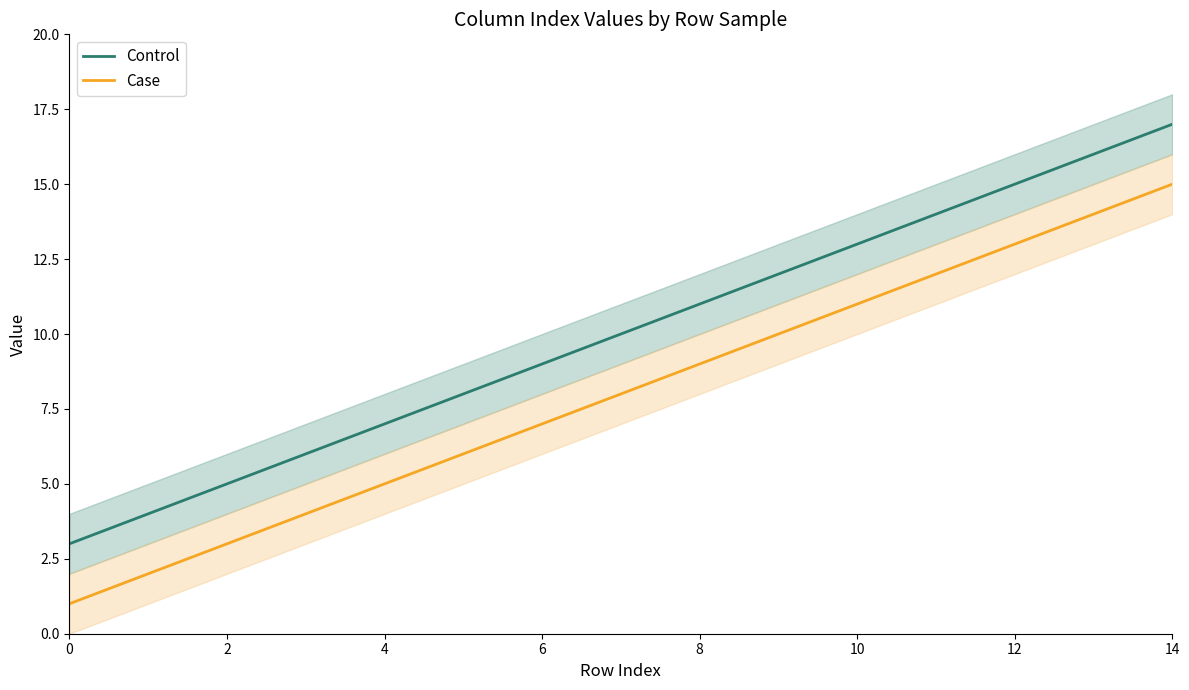

True or false: Control has more than 0 interior local peaks.

False